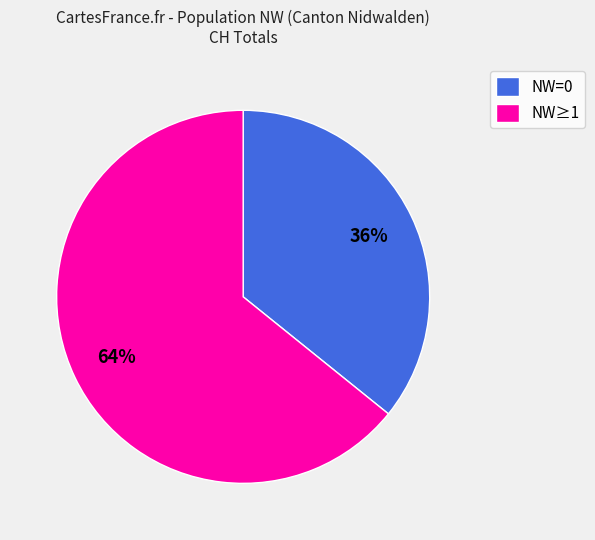

Is NW=0 the majority of the pie?

No